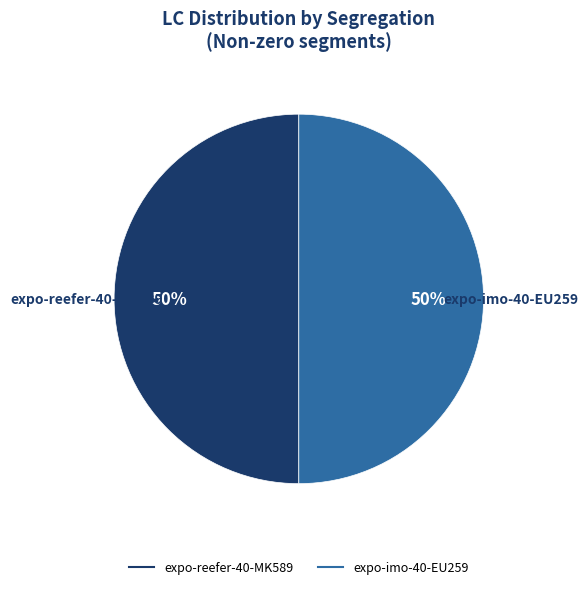

To the nearest percent, what is the average slice percentage?

50%